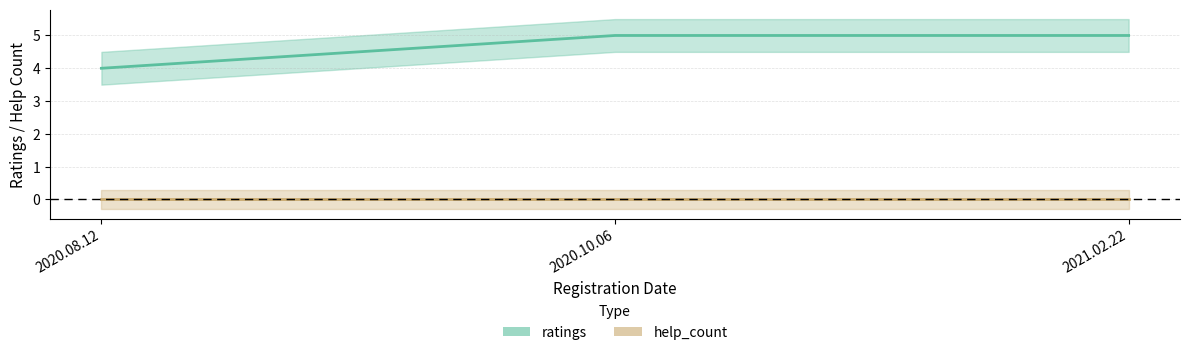

List the labels in order of ratings value, smallest first.

2020.08.12, 2020.10.06, 2021.02.22